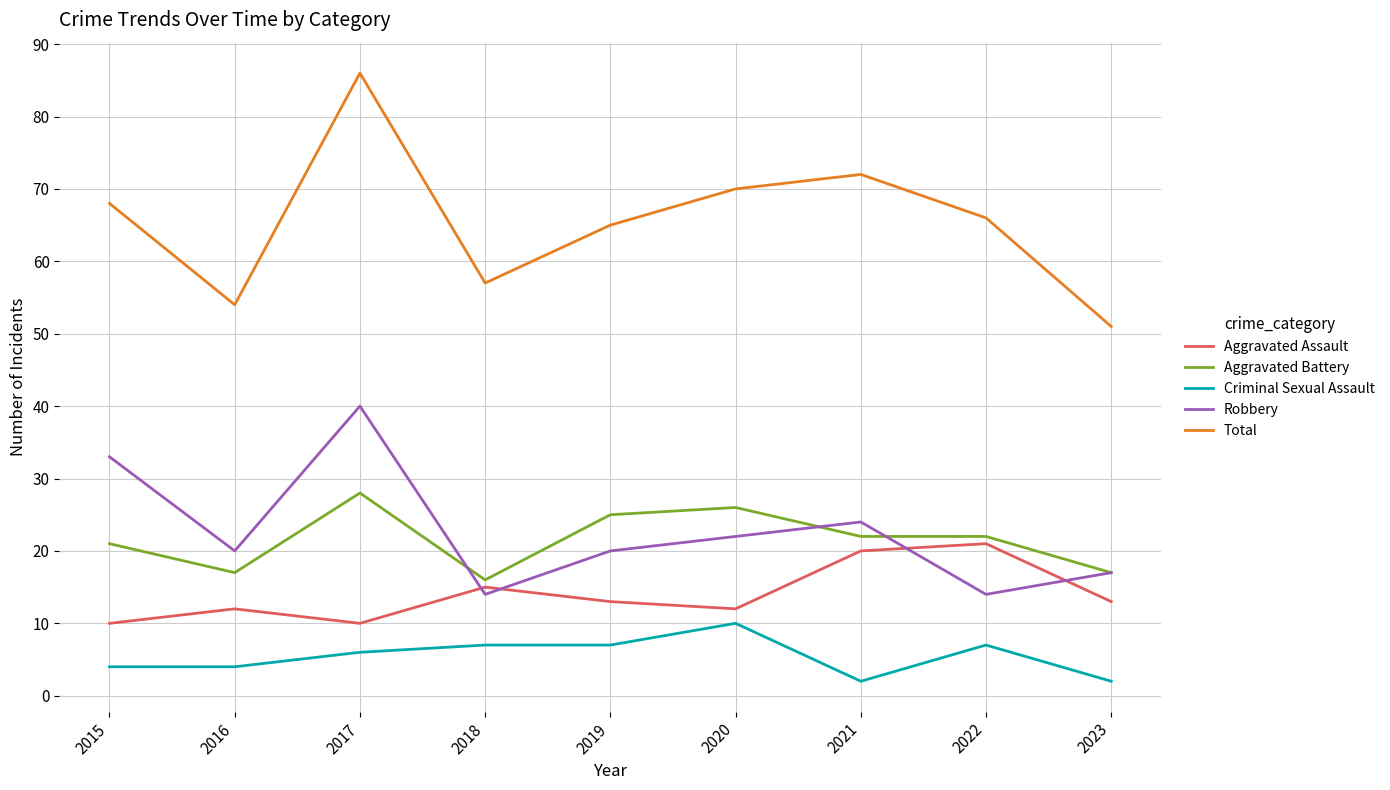

Reading left to right, extract all data points from this chart.

Aggravated Assault: 2015=10	2016=12	2017=10	2018=15	2019=13	2020=12	2021=20	2022=21	2023=13
Aggravated Battery: 2015=21	2016=17	2017=28	2018=16	2019=25	2020=26	2021=22	2022=22	2023=17
Criminal Sexual Assault: 2015=4	2016=4	2017=6	2018=7	2019=7	2020=10	2021=2	2022=7	2023=2
Robbery: 2015=33	2016=20	2017=40	2018=14	2019=20	2020=22	2021=24	2022=14	2023=17
Total: 2015=68	2016=54	2017=86	2018=57	2019=65	2020=70	2021=72	2022=66	2023=51